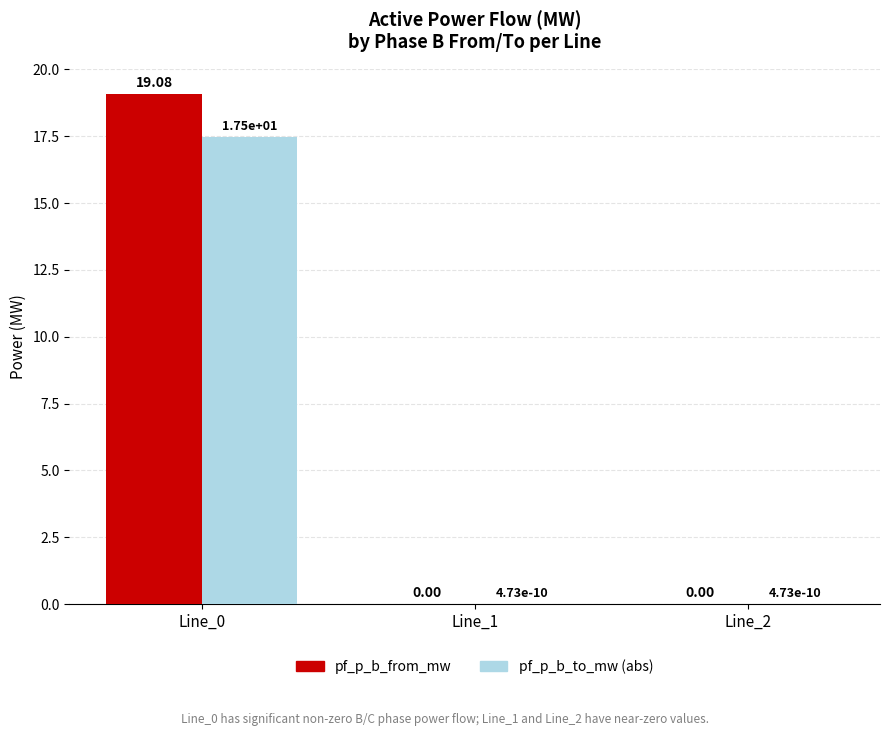

Is the value of pf_p_b_to_mw (abs) at Line_0 greater than the value of pf_p_b_from_mw at Line_2?

Yes